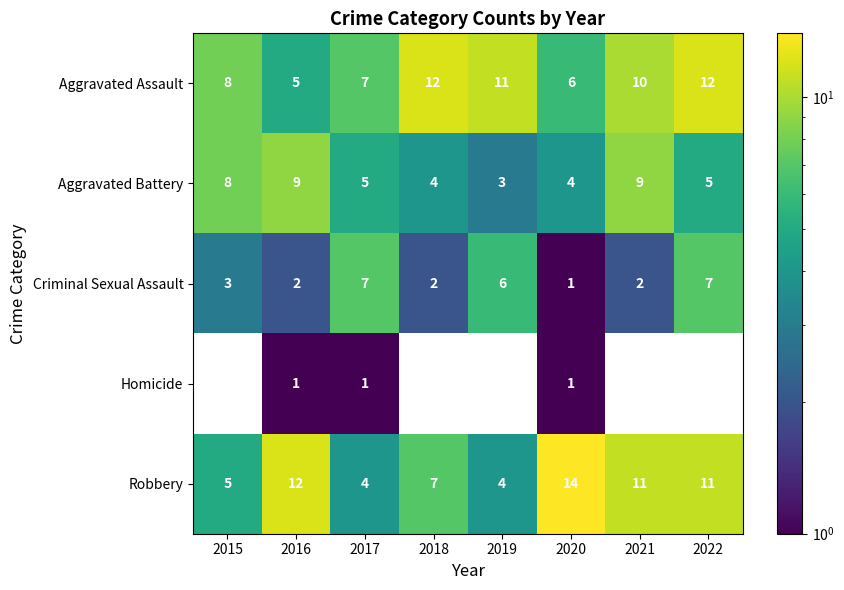

Is it true that Aggravated Assault equals 3 at 2020?

False